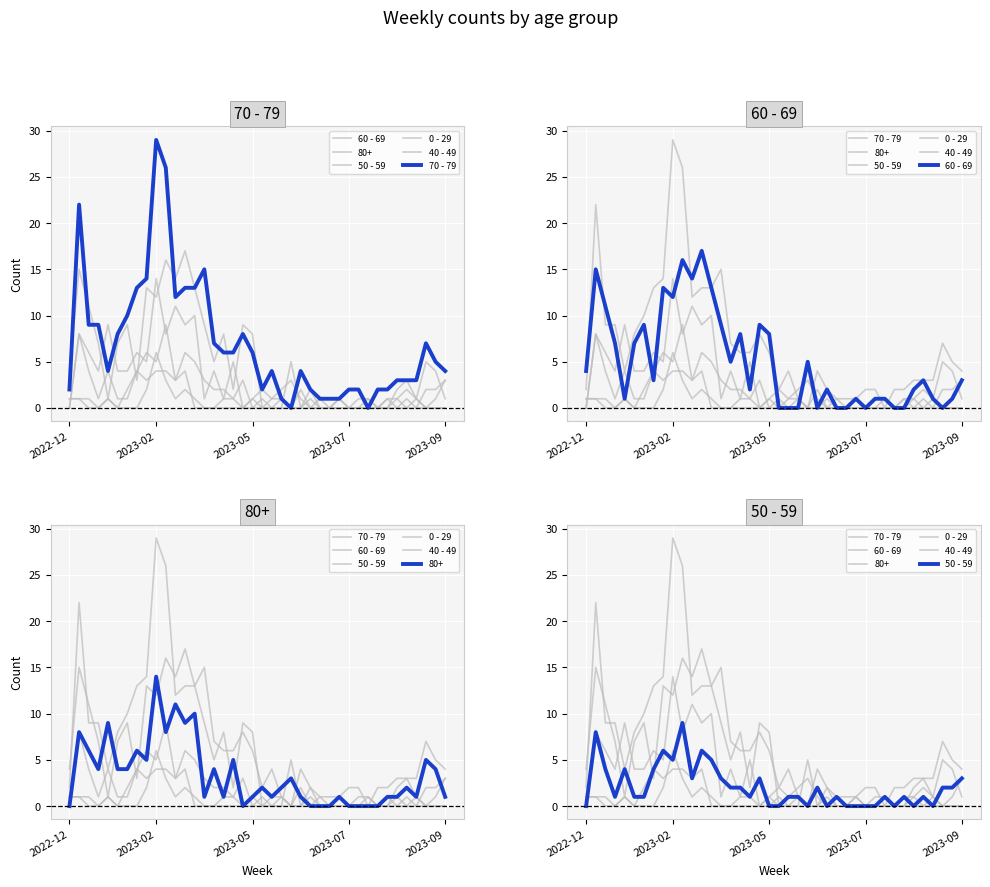

Count the number of categories in the chart.

40